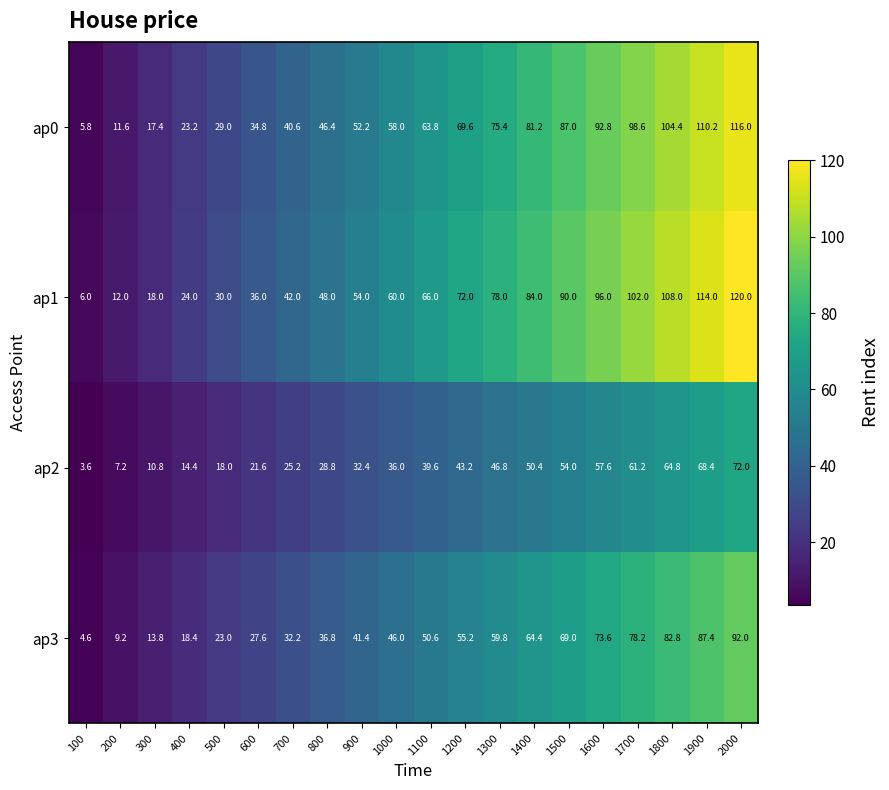

How many series are shown in this chart?

4